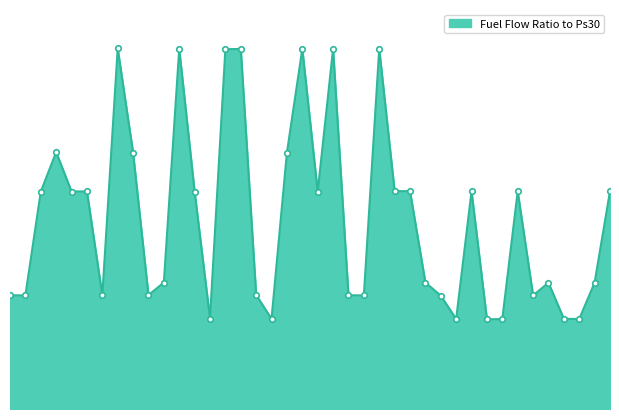

Reading left to right, transcribe all the data shown in this chart.

164.8	164.7	315.1	372.5	315.3	315.6	164.6	522.7	371.7	165.1	183.4	522.1	315.2	131.2	521.8	522.0	165.3	130.7	371.7	522.2	314.9	522.0	165.0	164.6	522.2	315.9	315.8	183.4	164.3	130.4	315.7	130.0	130.4	315.5	164.7	183.1	130.8	130.5	183.3	315.8